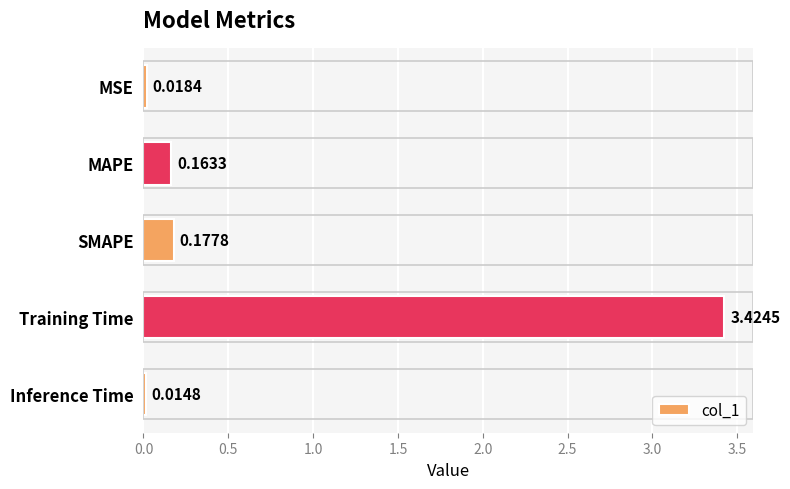

List the labels in order of value, largest first.

Training Time, SMAPE, MAPE, MSE, Inference Time